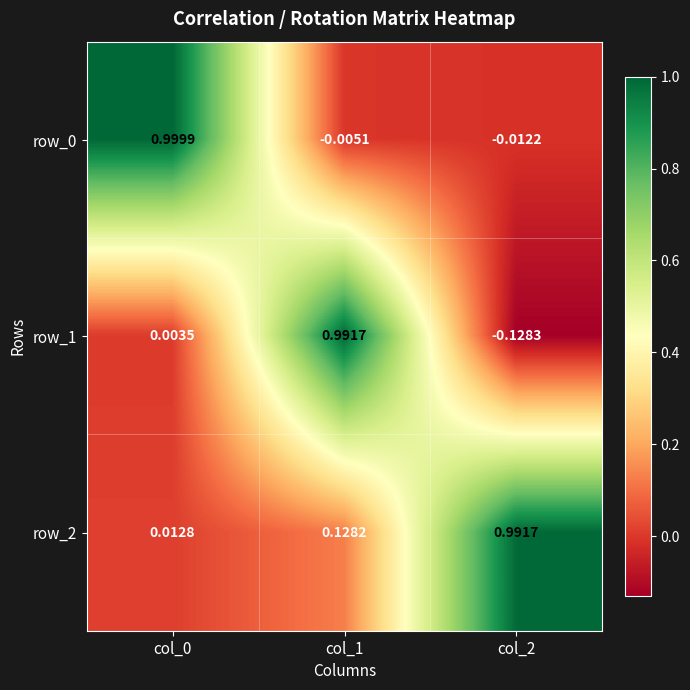

At which category is the sum across all series the highest?

col_1